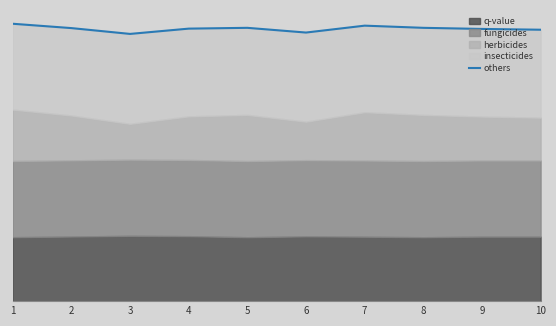

What value does the data have at 3?

2.0